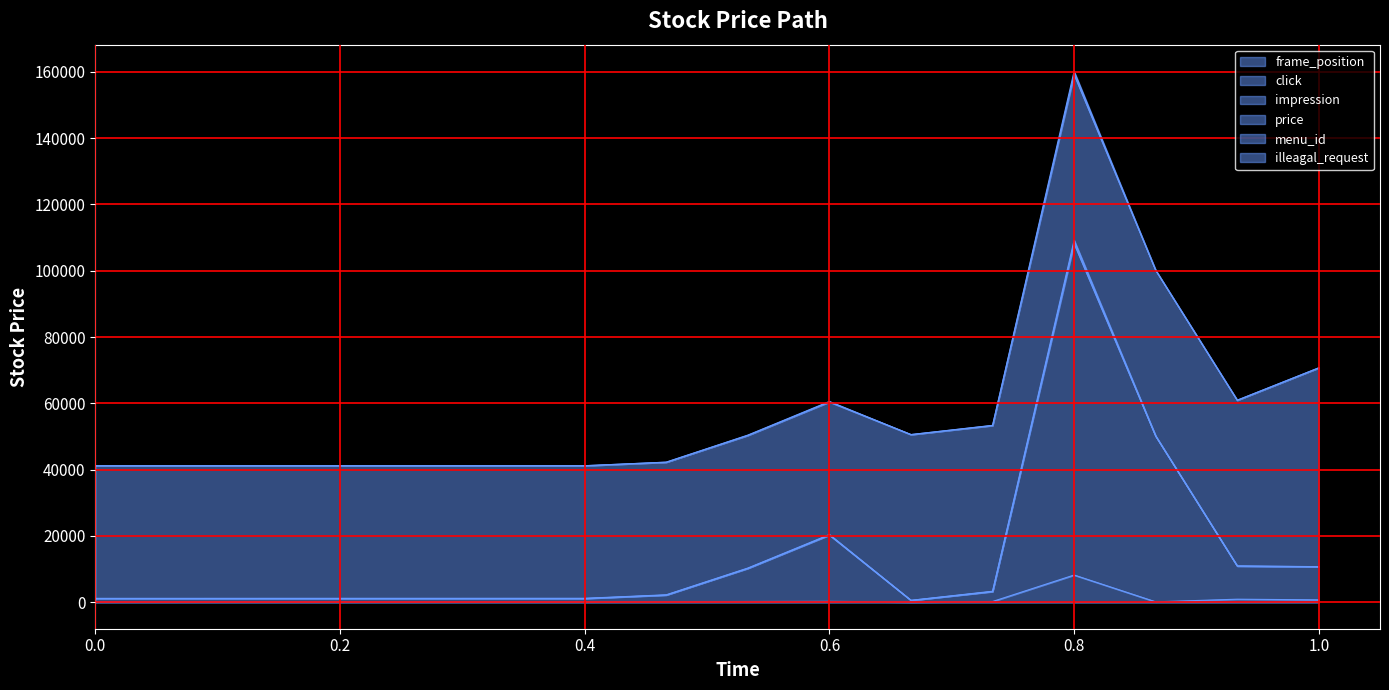

At which category is the sum across all series the highest?

0.8